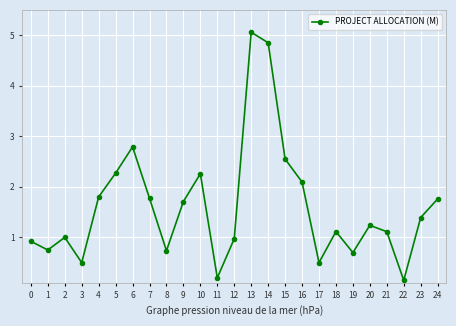

Where is the first local minimum?

1